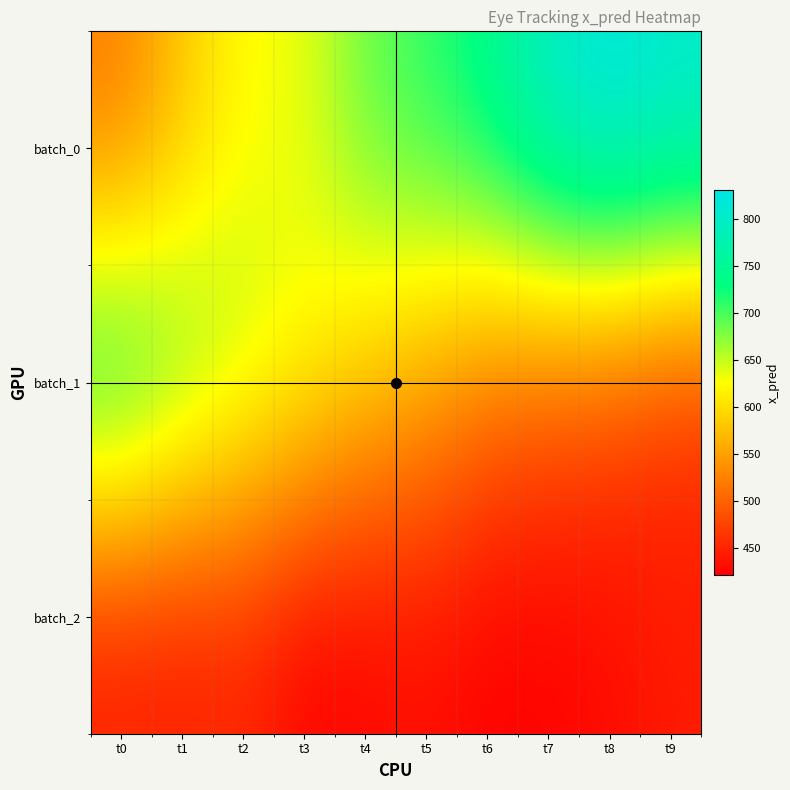

What is the spread (max minus min) of values at t0?

313.7